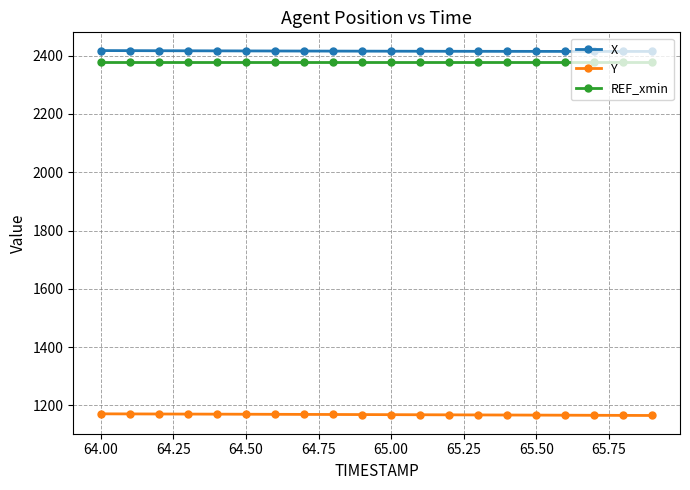

True or false: REF_xmin and Y intersect in this chart.

False